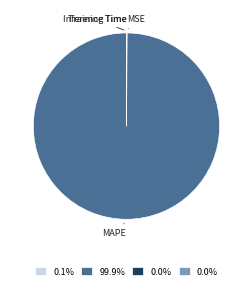

Does any single category account for the majority?

Yes